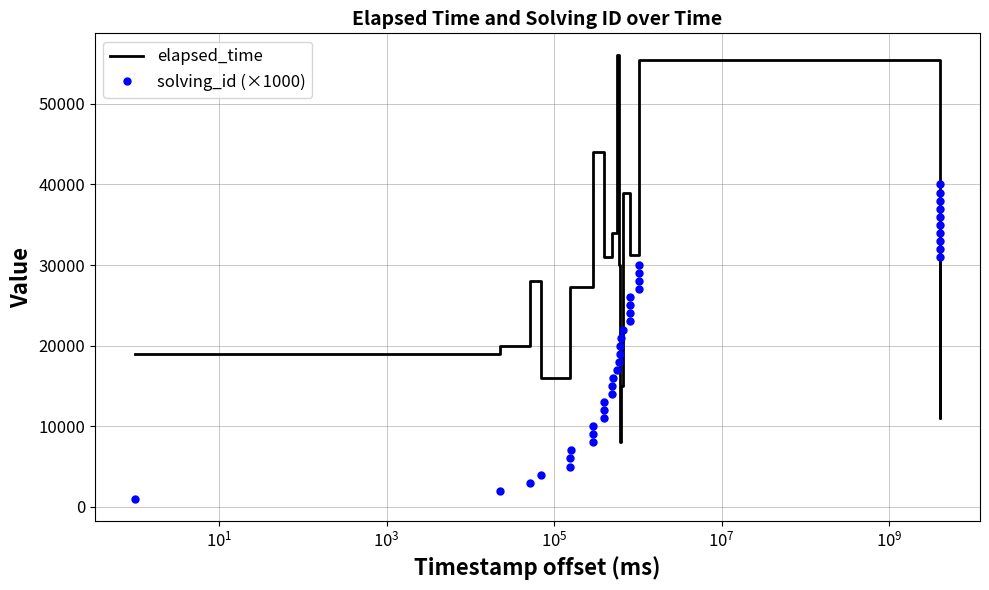

What is the difference between the maximum and minimum values in the elapsed_time series?

48000